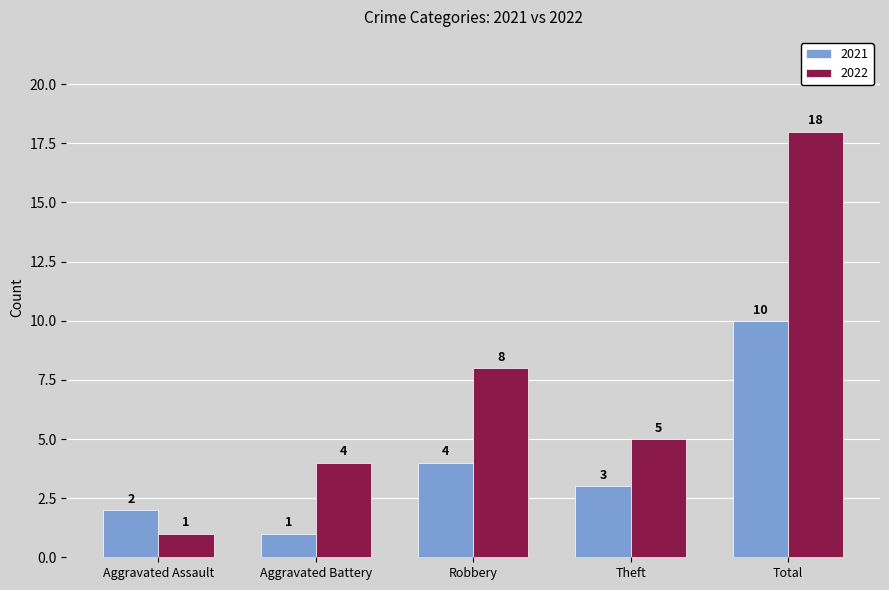

Which series has the largest range (max minus min)?

2022